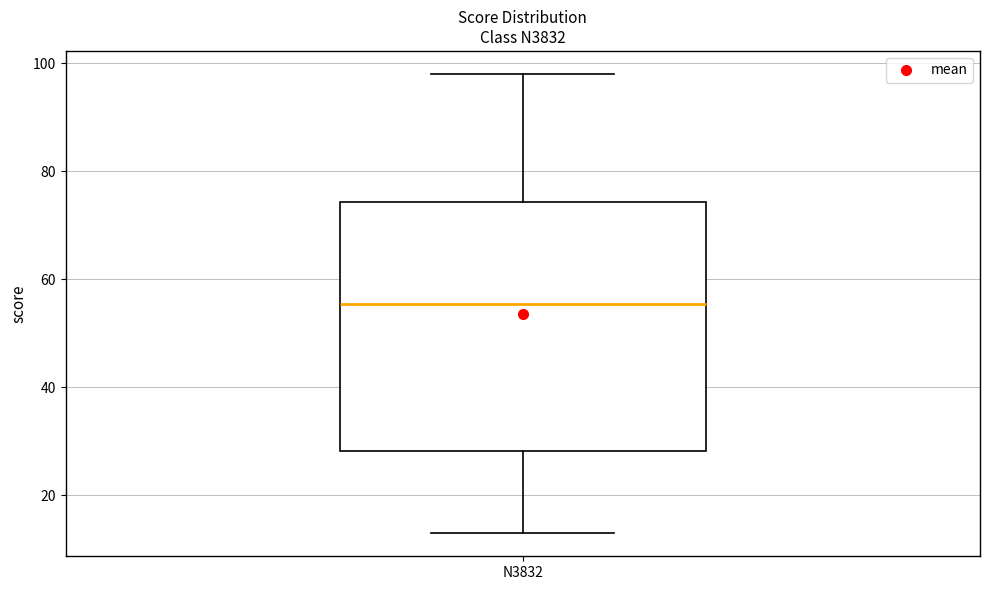

Where does the lower whisker of the box for N3832 end on the y-axis? The values are not printed on the chart, so give them approximately, as read against the axis.

14